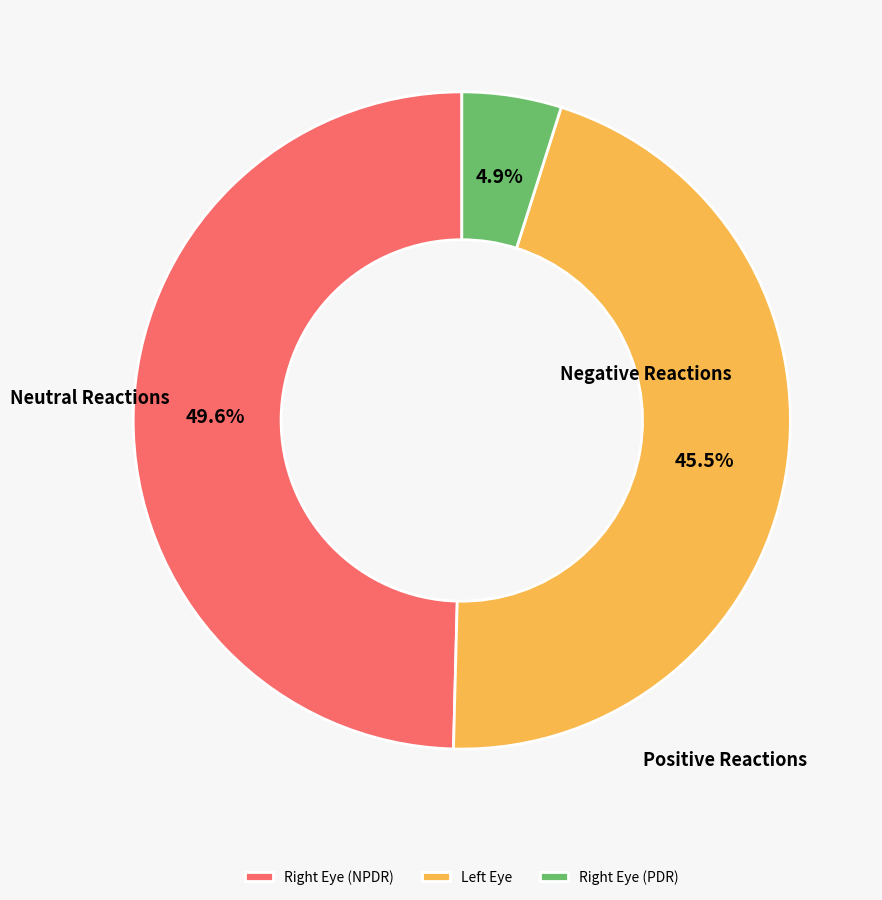

Is there any slice that represents more than half of the pie?

No